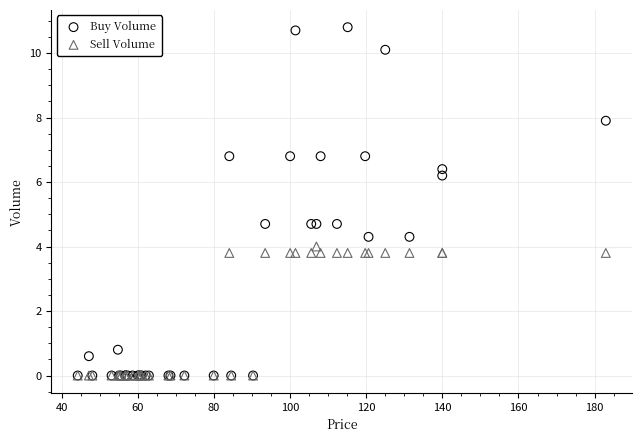

Which series has the widest spread of Y values?

Buy Volume